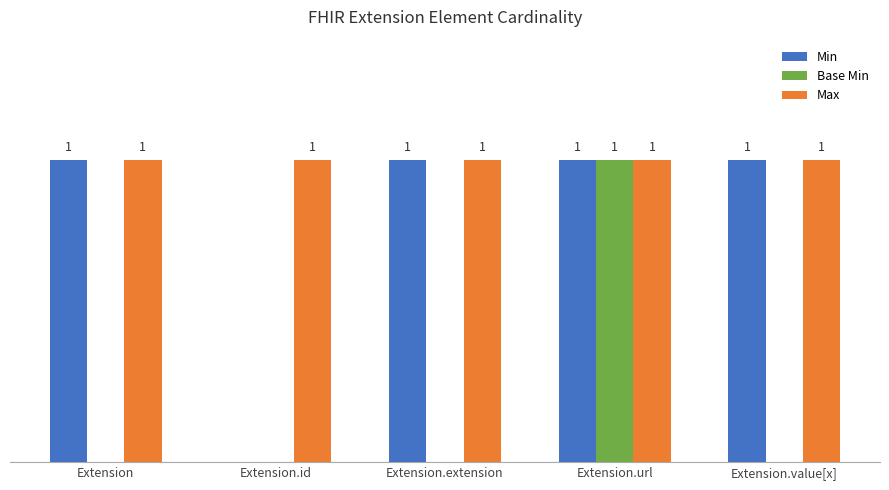

Which category has the highest value in the Base Min series?

Extension.url